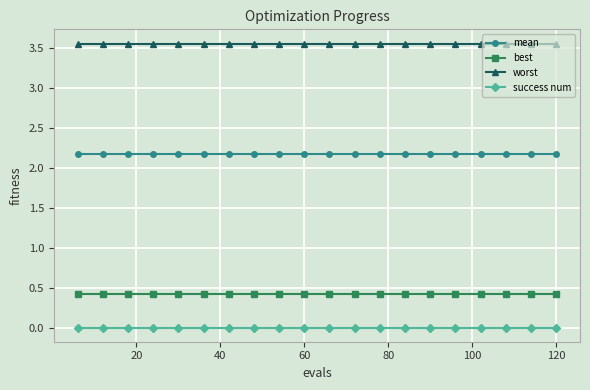

Does the chart have visible grid lines?

Yes